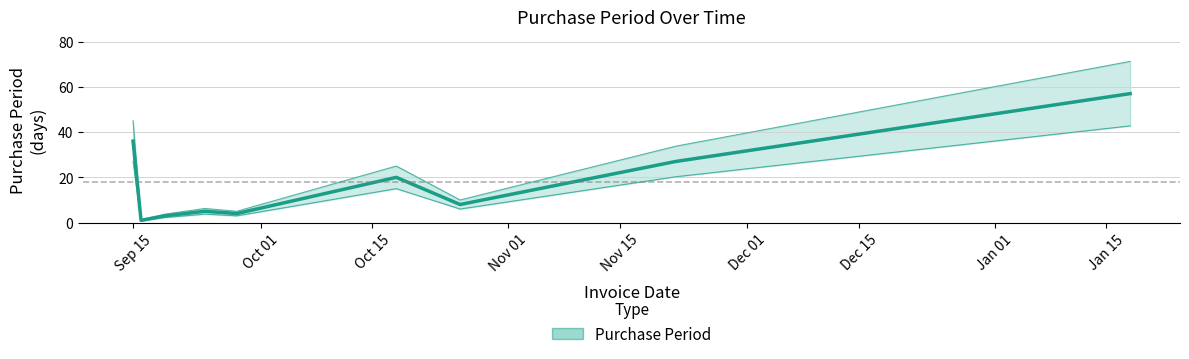

Which has a higher value, Nov 15 or Dec 15?

Dec 15